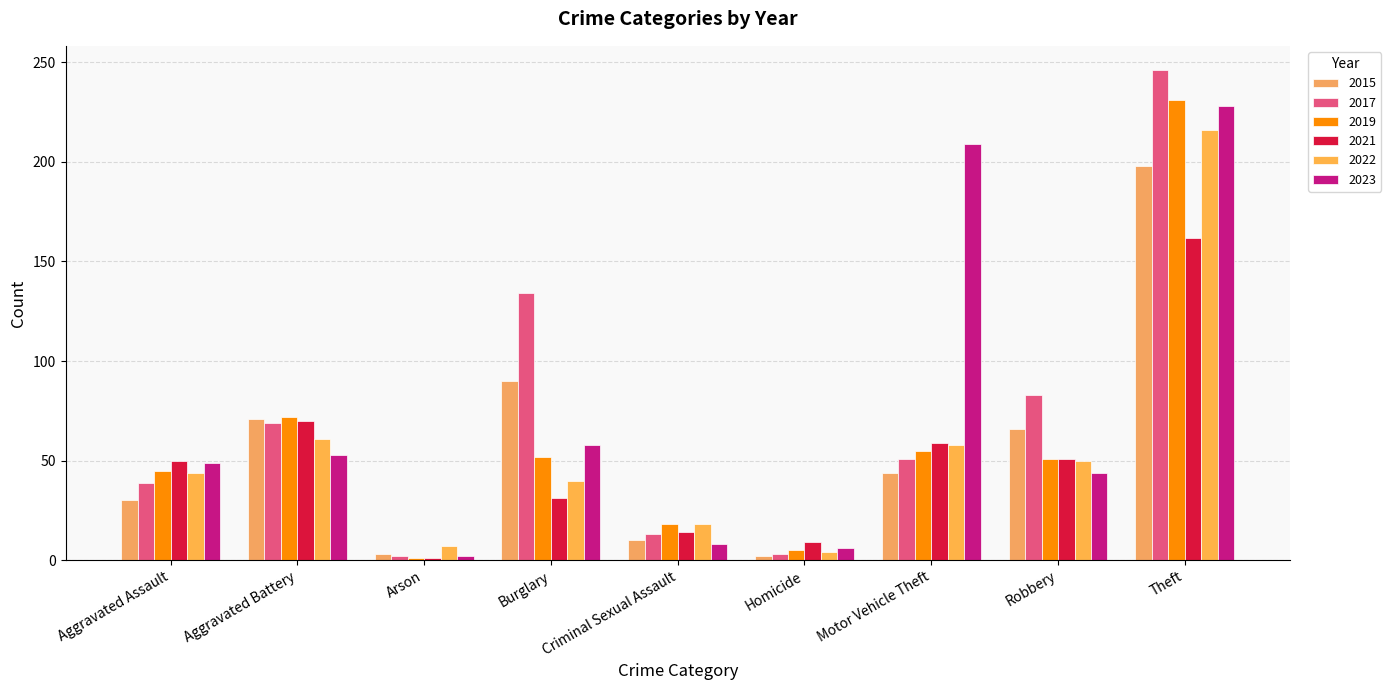

Which series has the largest total across all categories?

2023